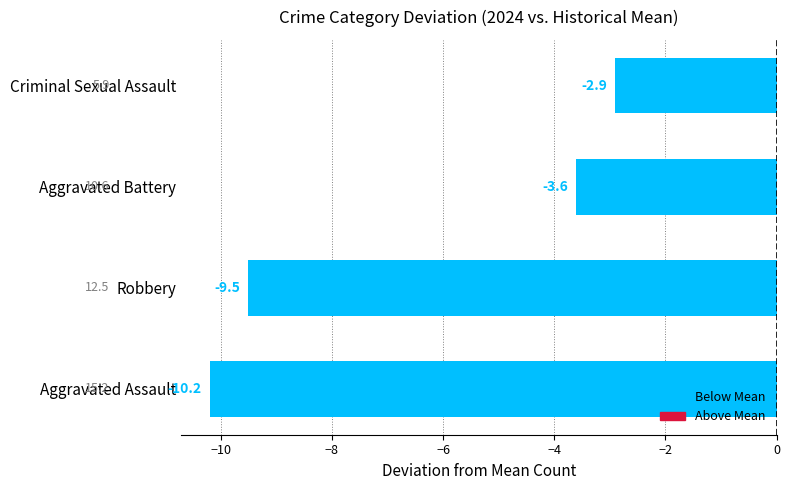

Reading top to bottom, extract all data points from this chart.

Criminal Sexual Assault=-2.9	Aggravated Battery=-3.6	Robbery=-9.5	Aggravated Assault=-10.2